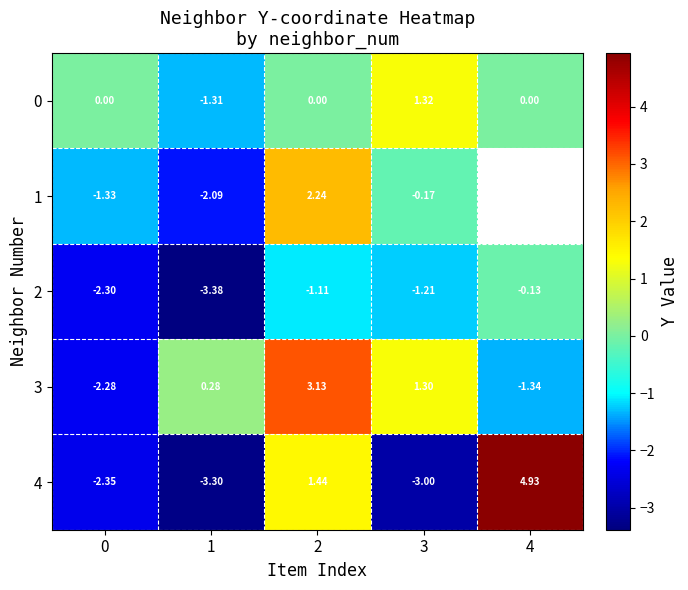

Between 0 and 2, which series saw the biggest shift?

3